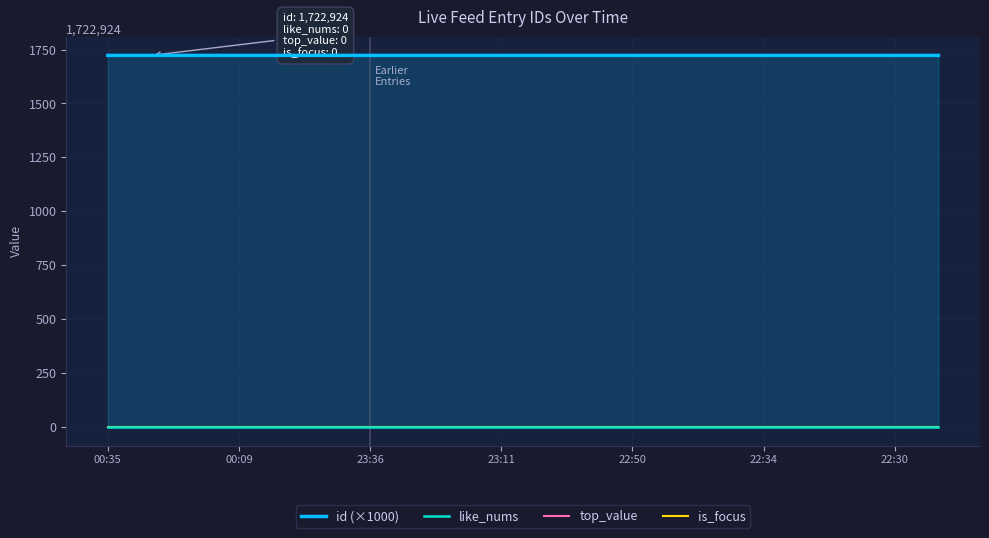

Which category has the lowest value in the like_nums series?

00:35